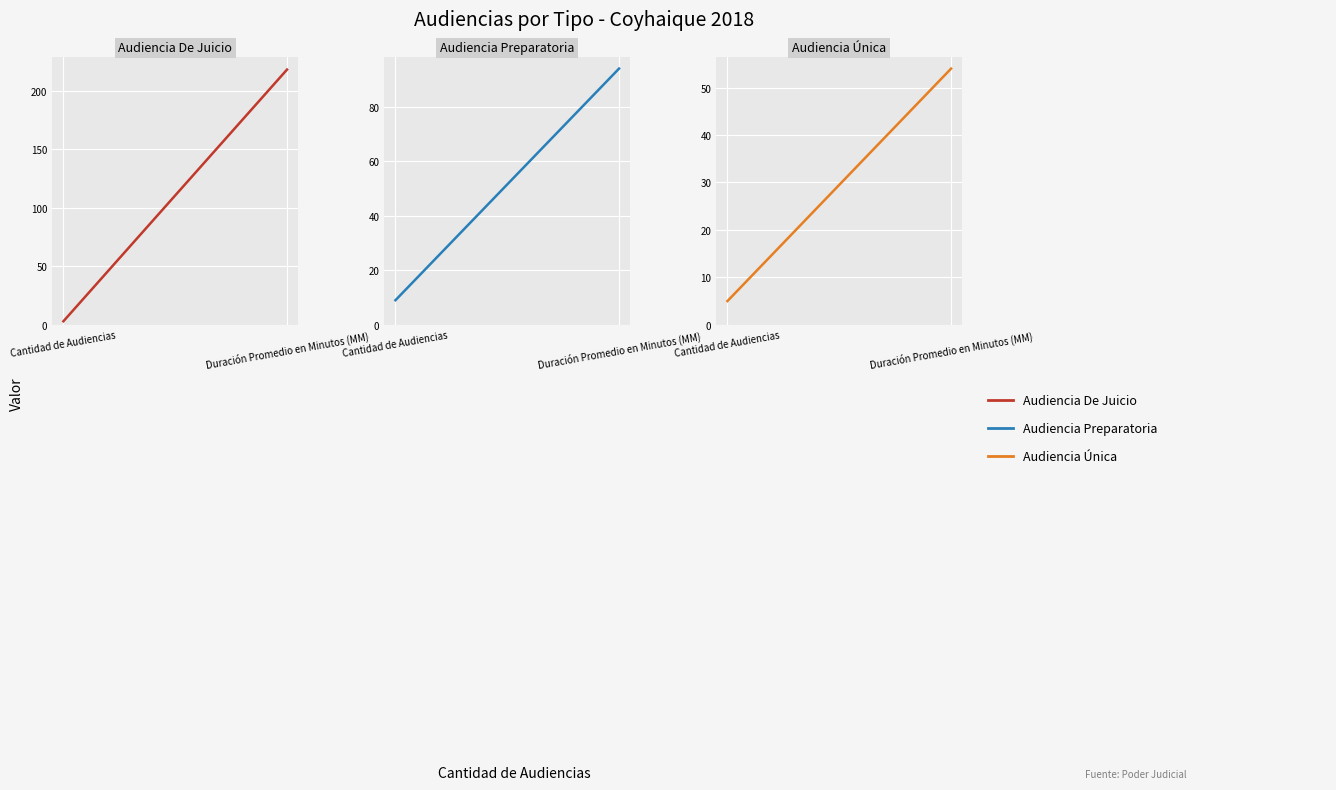

Which series has the largest total across all categories?

Audiencia De Juicio